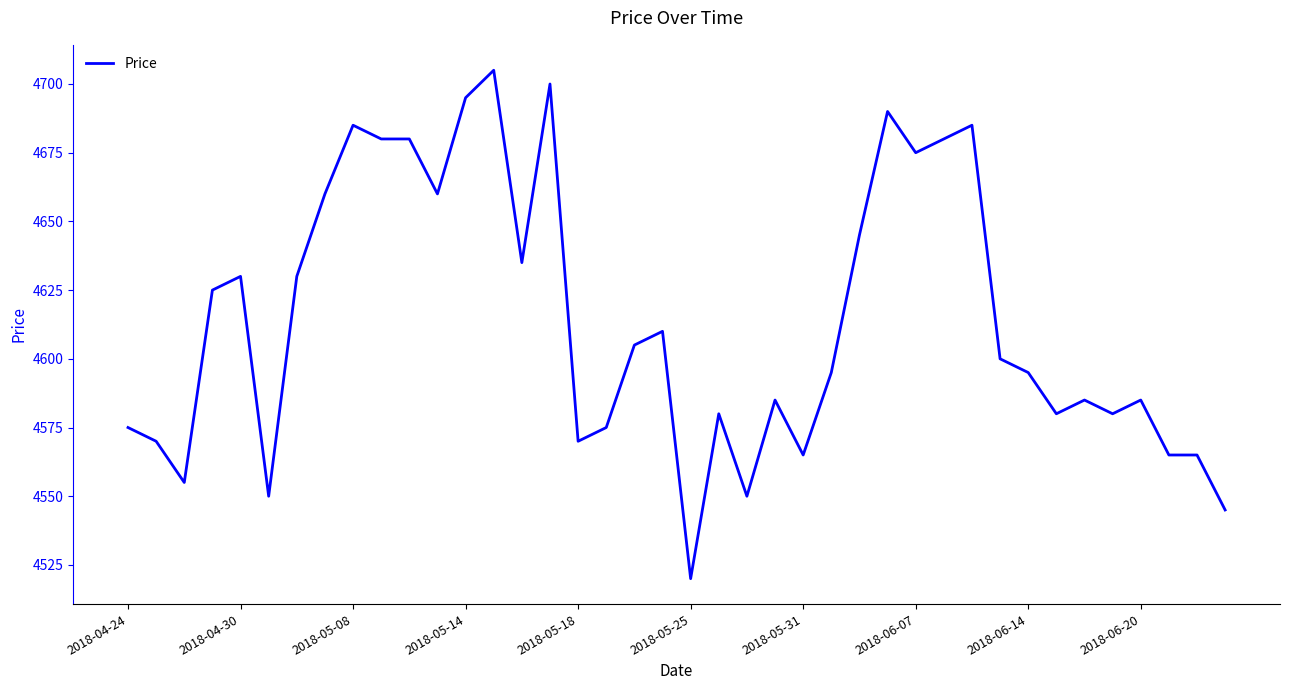

What is the smallest value displayed?

4520